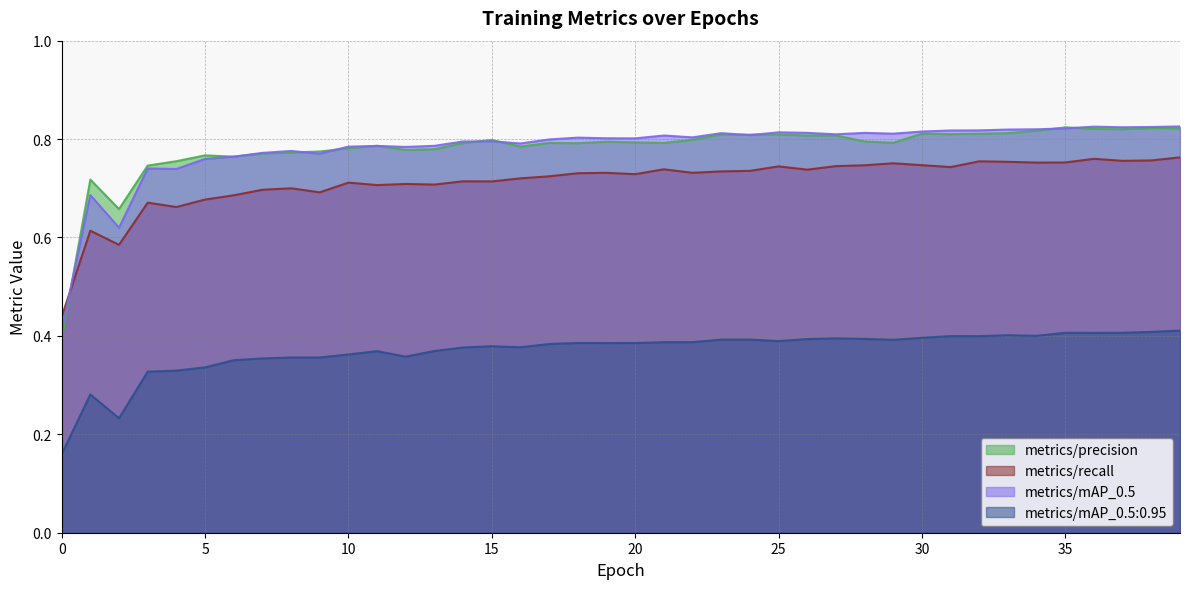

What is the greatest value displayed?

0.8